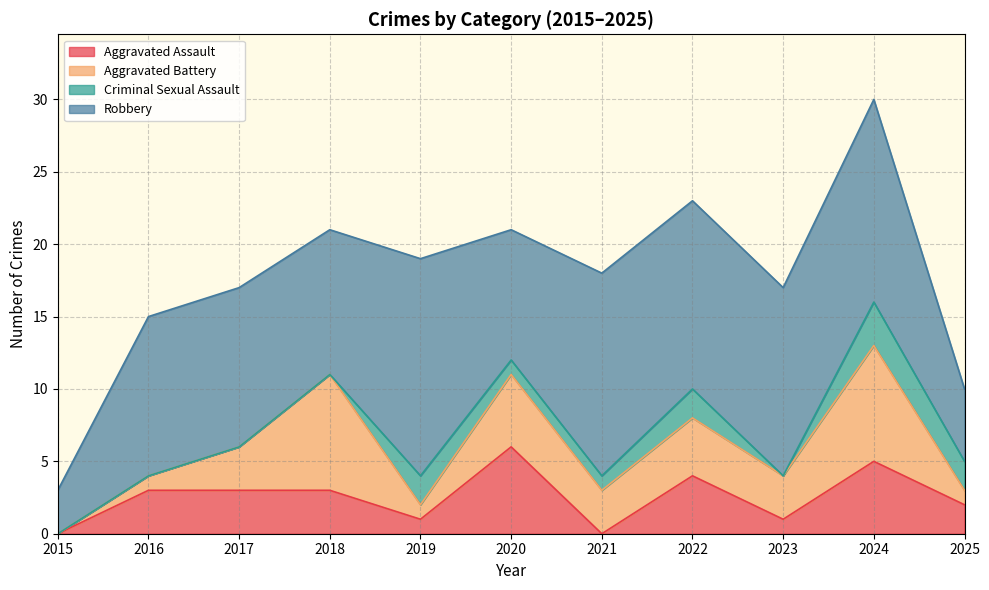

What is the difference between the Robbery values at 2024 and 2016?

3